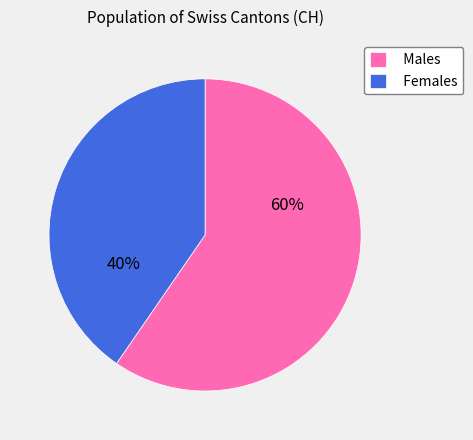

To the nearest percent, what portion does Males represent?

60%